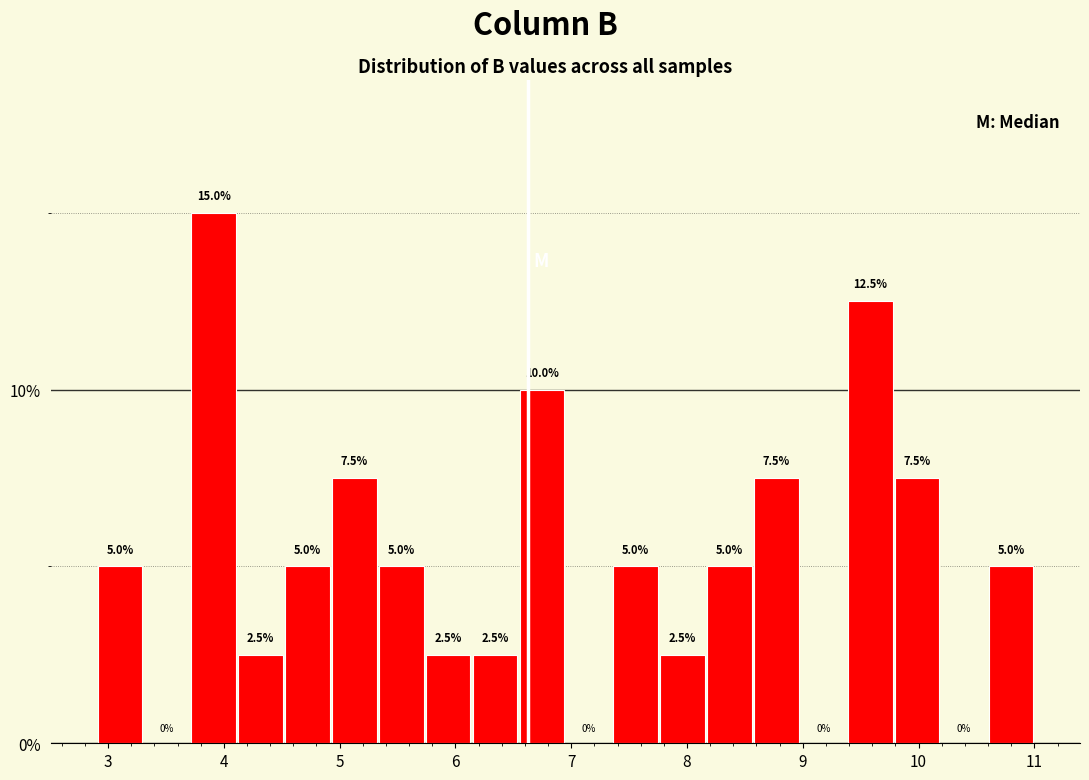

How tall is the bar that spans 8.6 to 9.0 on the x-axis? The bar edges are not printed on the chart, so give them approximately, as read against the axis.

7.5